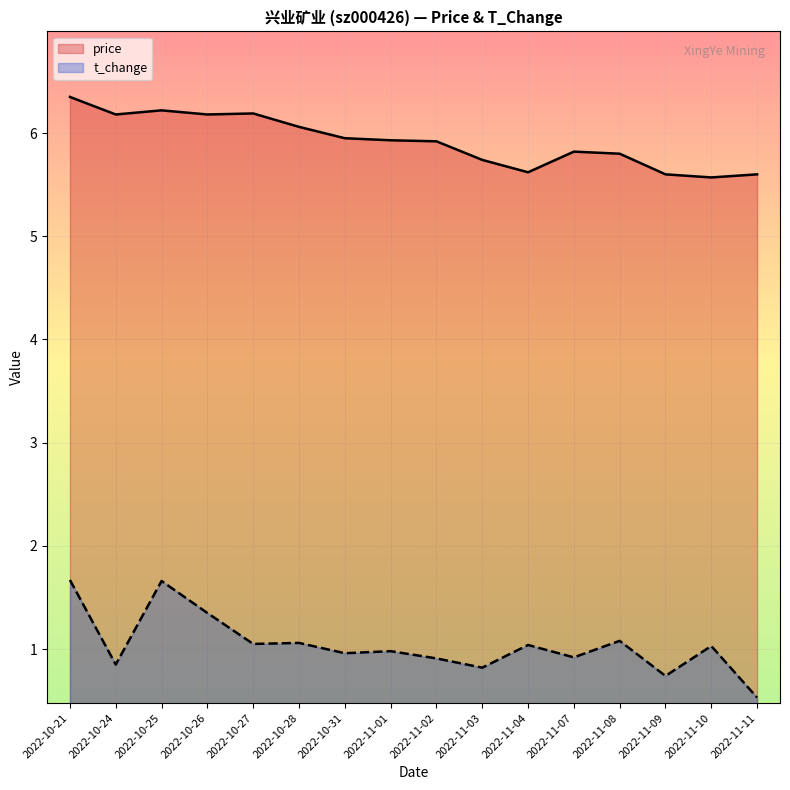

What is the lowest value of the price series?

5.6